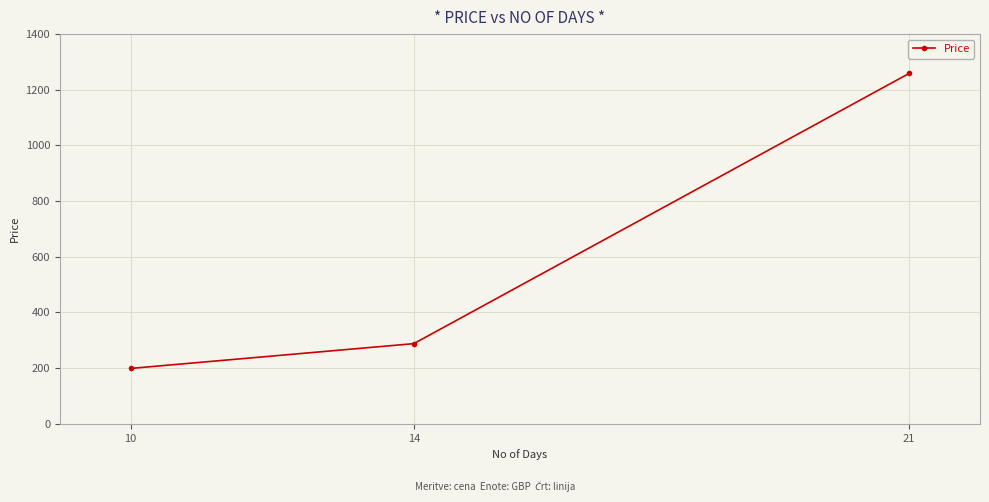

Approximately how many times larger is the value at 14 compared to 10?

1.4